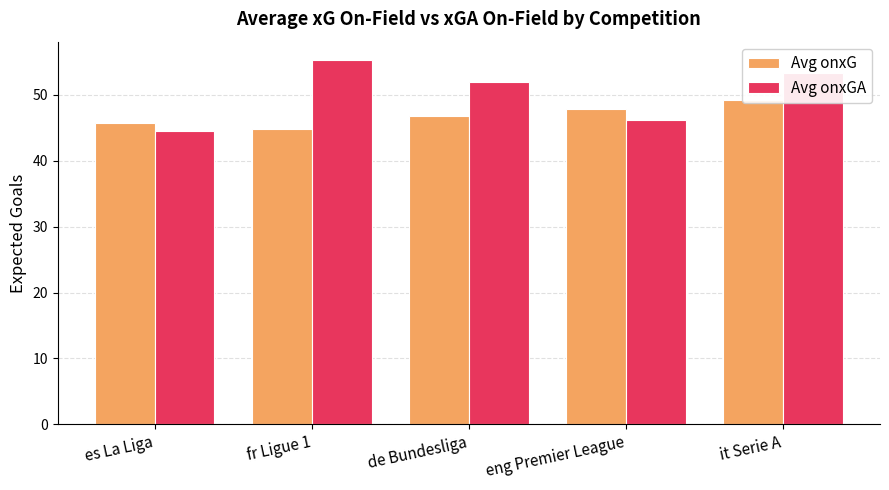

Is it true that Avg onxGA equals 35.4 at it Serie A?

False